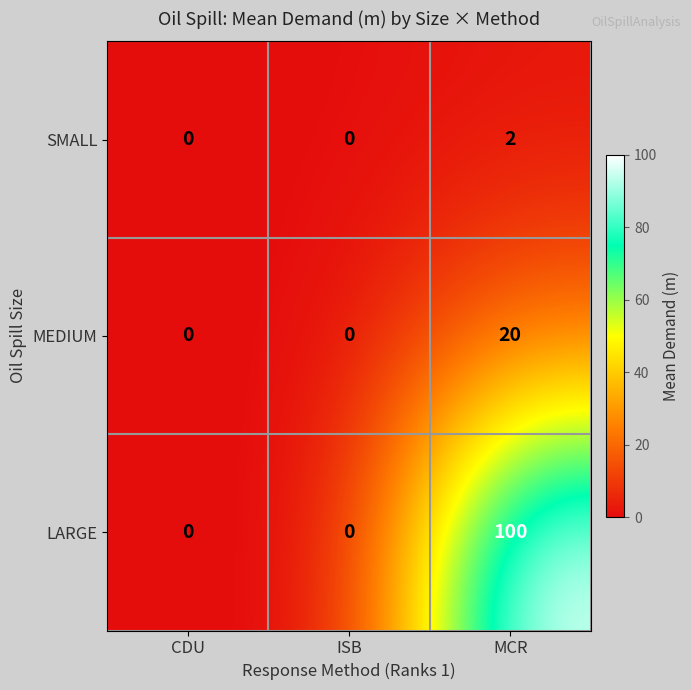

At MCR, list the series in order from smallest to largest.

SMALL, MEDIUM, LARGE